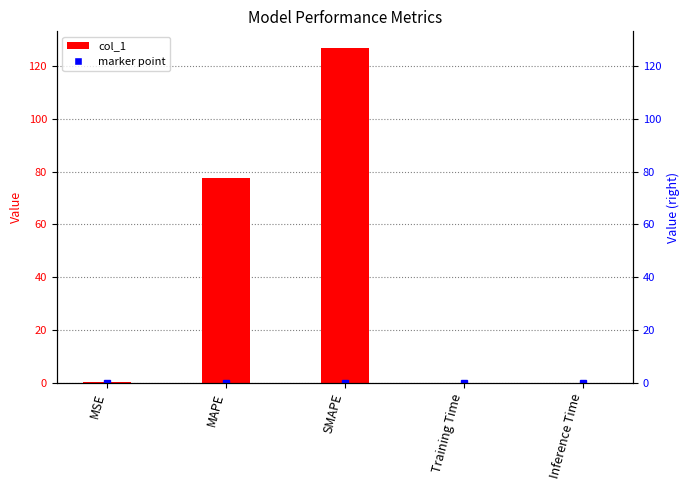

How many categories are shown in the chart?

5